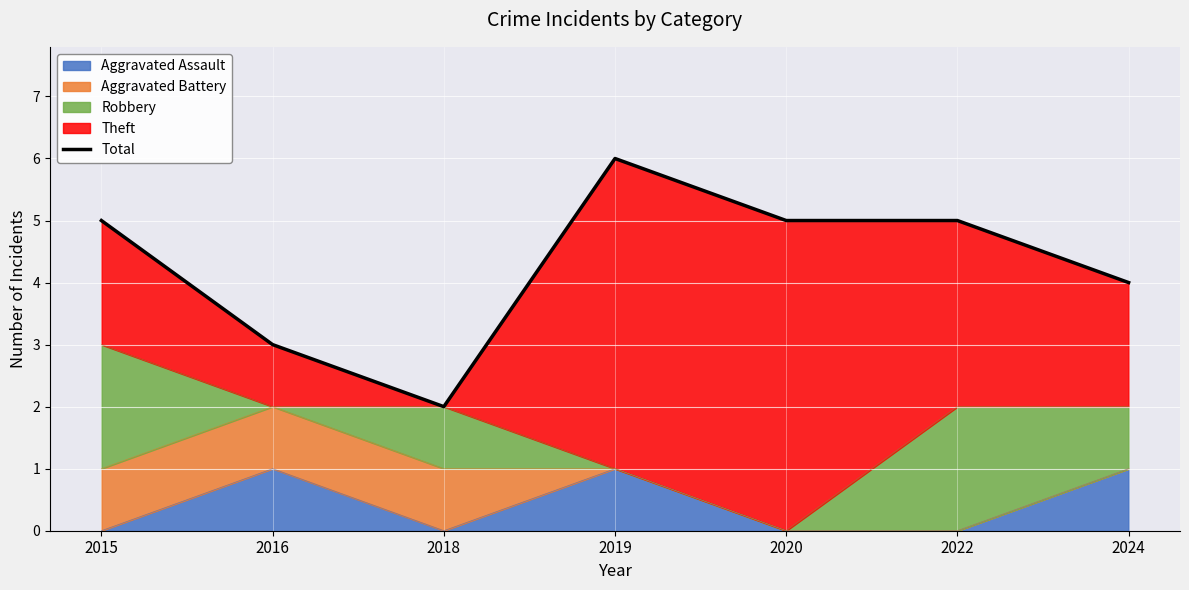

List the labels in order of value, largest first.

2019, 2015, 2020, 2022, 2024, 2016, 2018